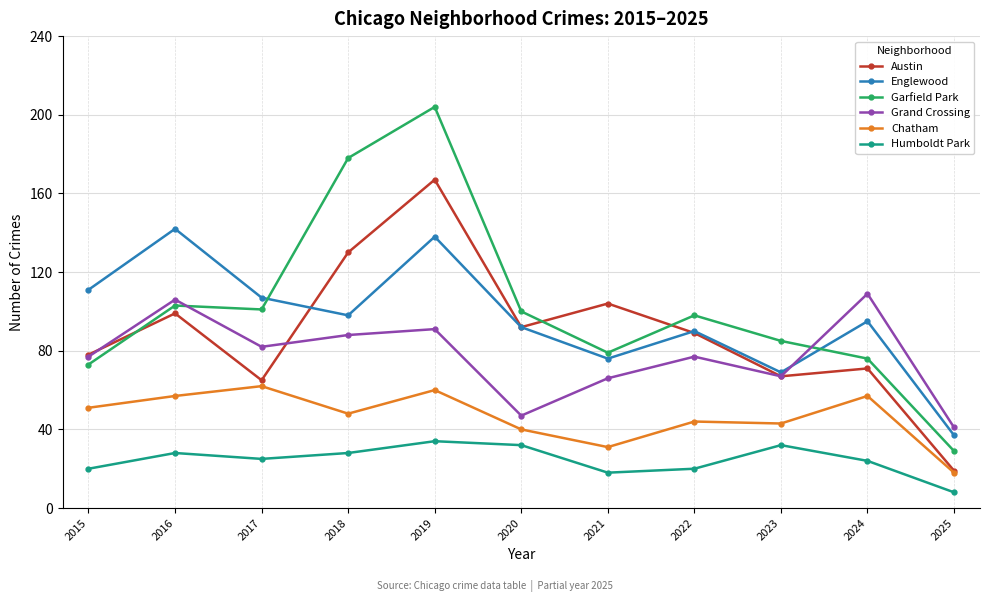

How many lines are shown in the chart?

6